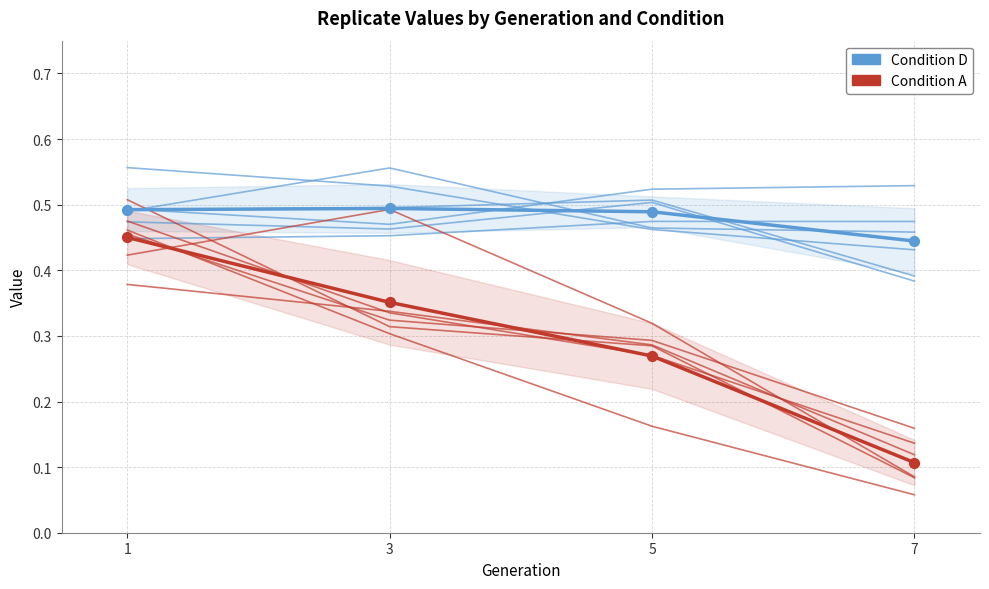

Is the value of Condition D (mean) at 3 greater than the value of Condition A (mean) at 1?

Yes